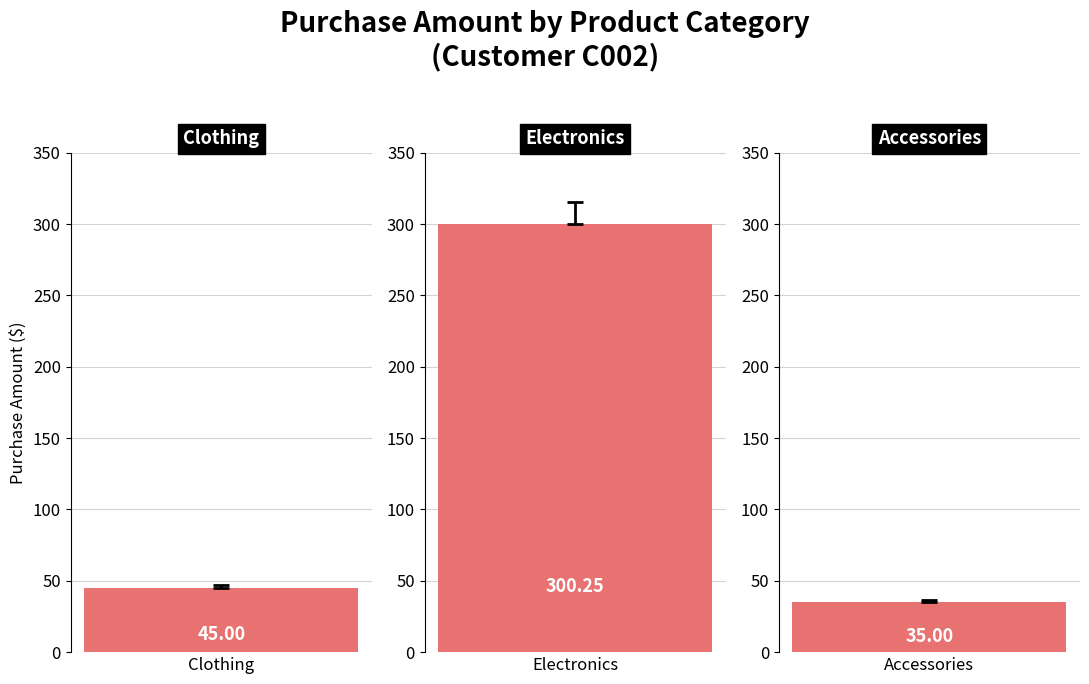

Rank the categories by value from highest to lowest.

Electronics, Clothing, Accessories